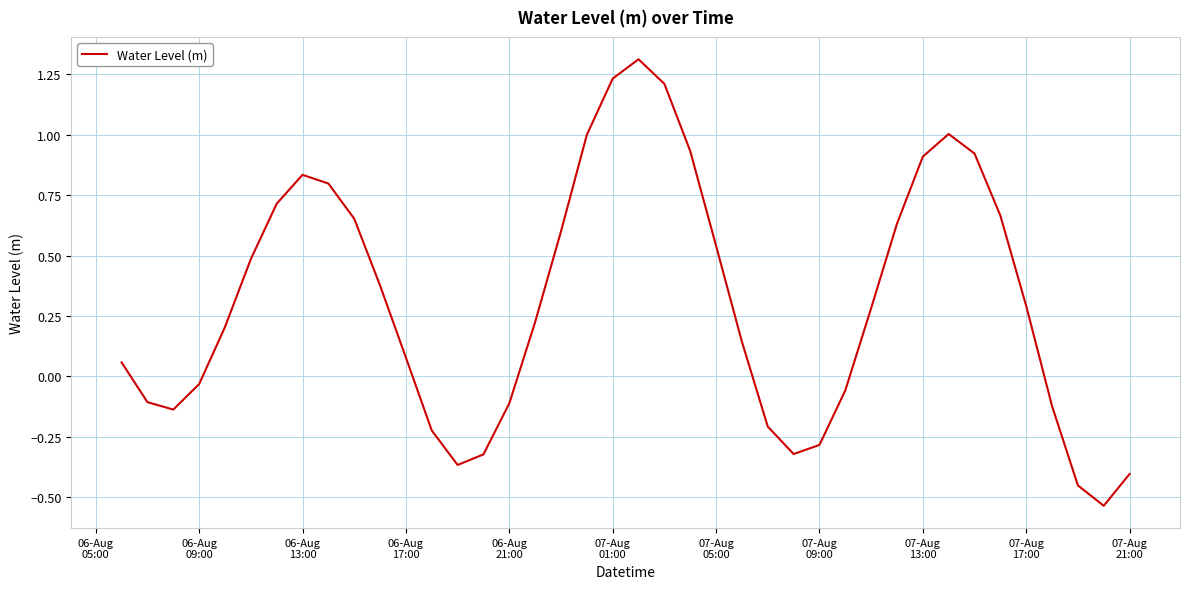

What is the greatest value displayed?

1.3